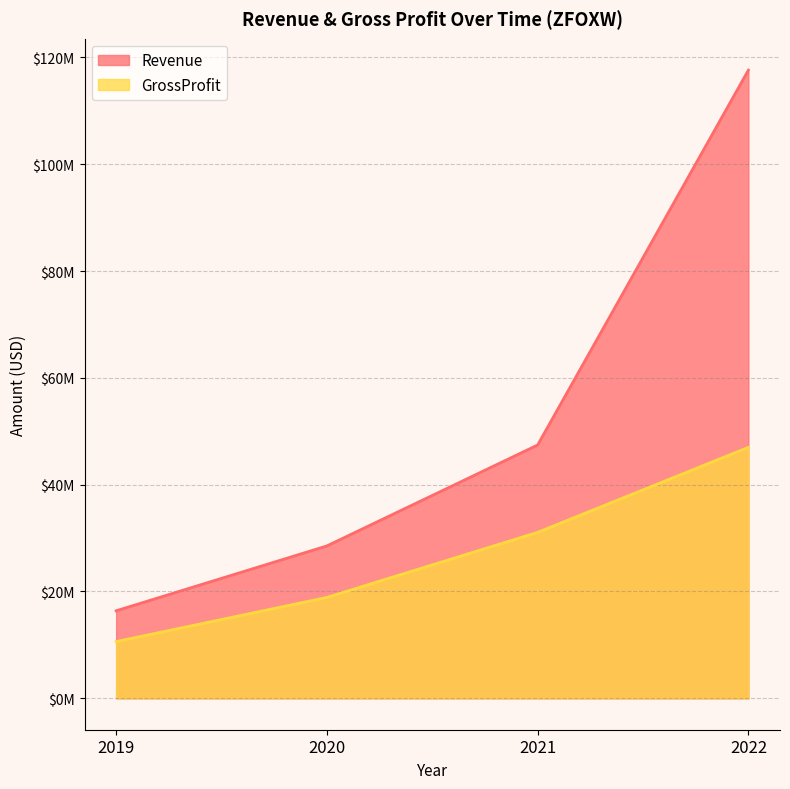

What is the difference between the Revenue values at 2020 and 2019?

12148000